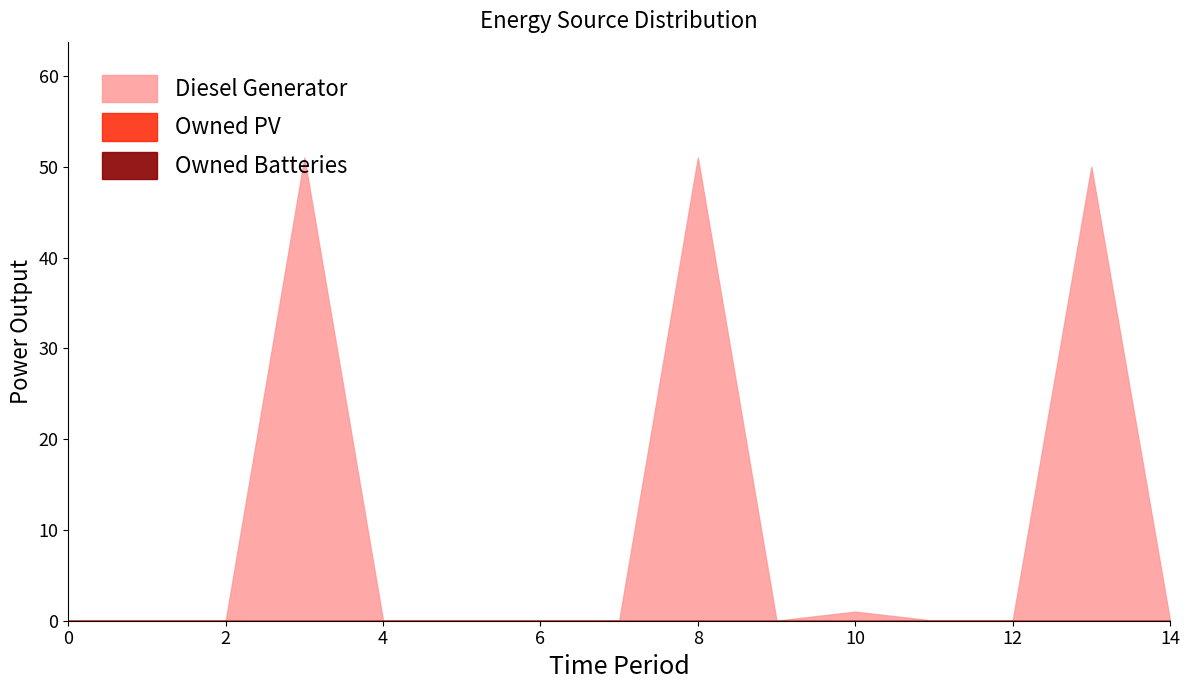

The value of Diesel Generator at 5 is 0. True or false?

True